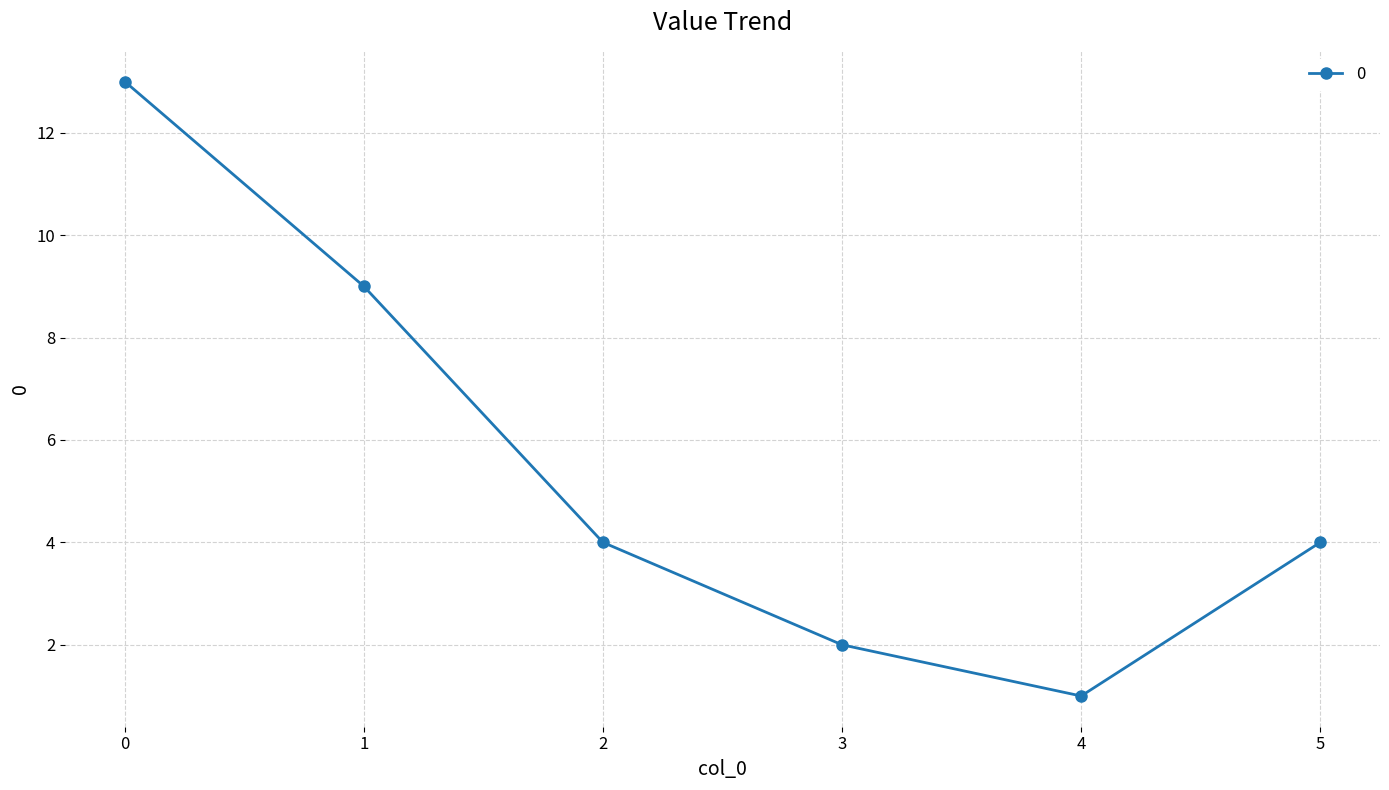

What is the sum of all values?

33